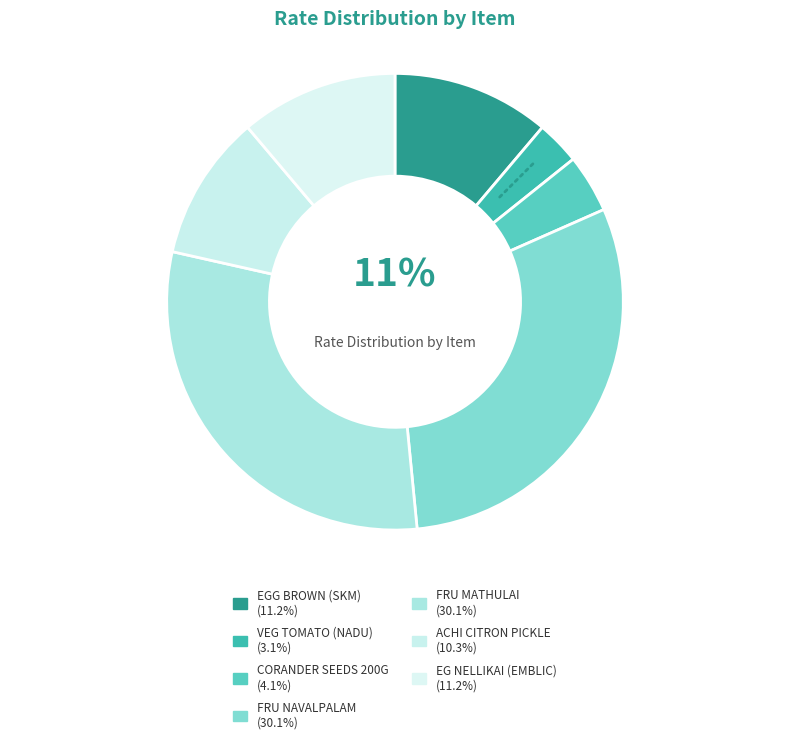

How many slices are in this pie chart?

7